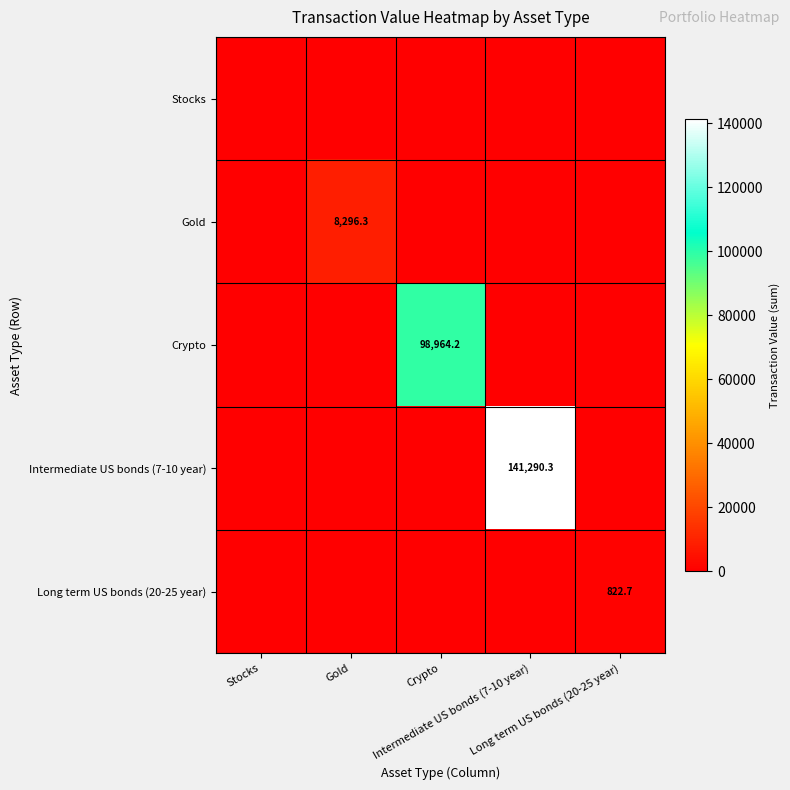

At which label does Intermediate US bonds (7-10 year) reach its peak?

Intermediate US bonds (7-10 year)